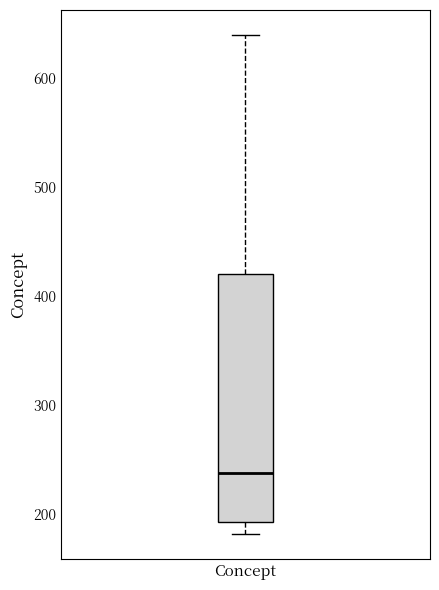

Where does the lower whisker of the box for Concept end on the y-axis? The values are not printed on the chart, so give them approximately, as read against the axis.

180